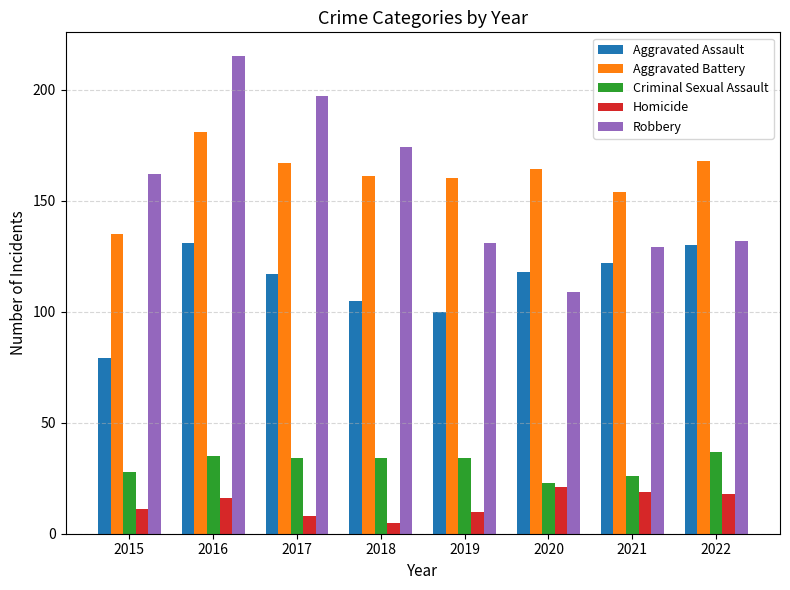

What is the value of the Criminal Sexual Assault bar at the 3rd from the left?

34